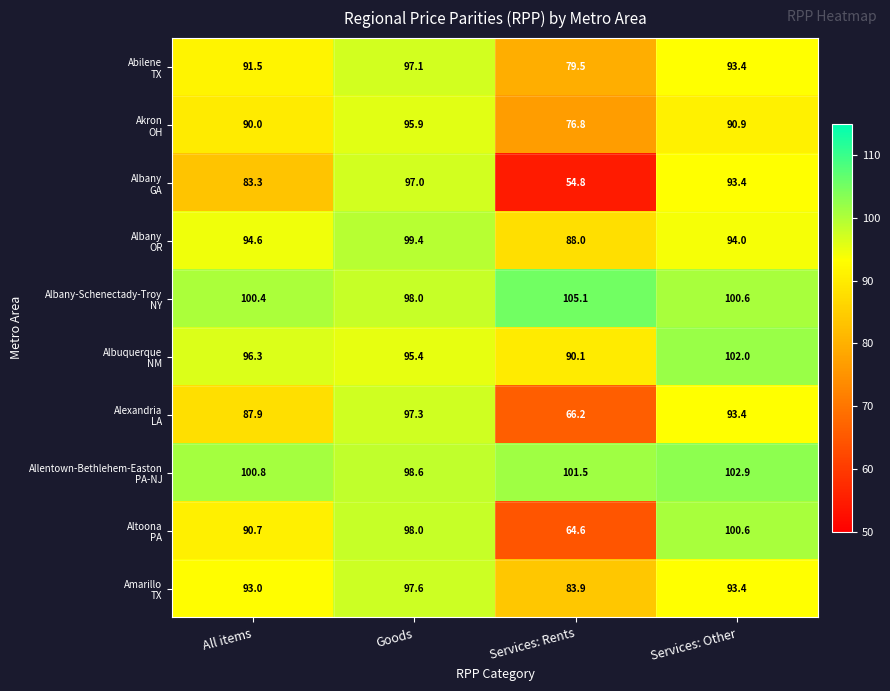

What is the spread (max minus min) of values at Services: Rents?

50.3